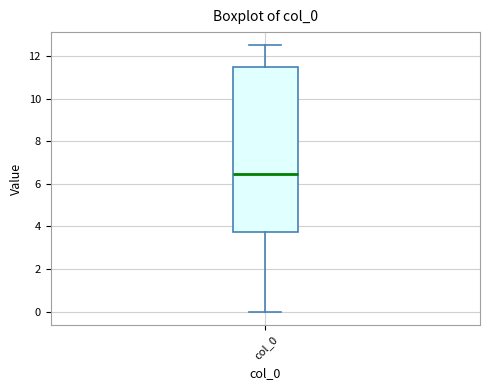

Where is the lower edge of the box for col_0 on the y-axis? The values are not printed on the chart, so give them approximately, as read against the axis.

3.8